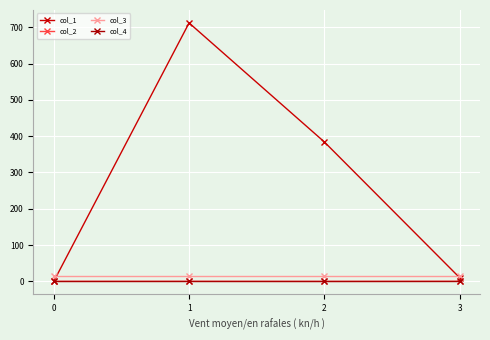

What is the total value across all series at 0?

16.0